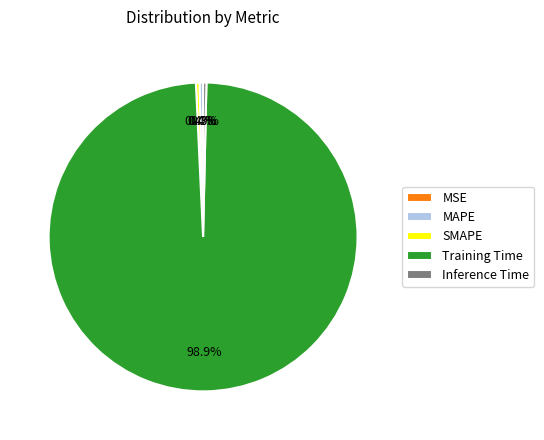

Which category has the biggest portion of the pie?

Training Time